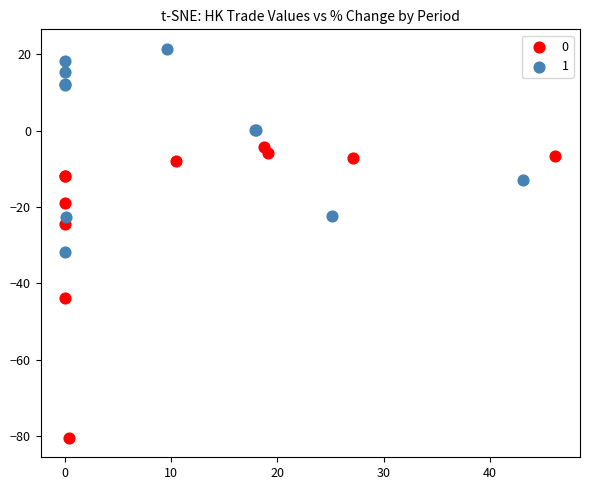

Which series reaches the maximum Y coordinate?

1